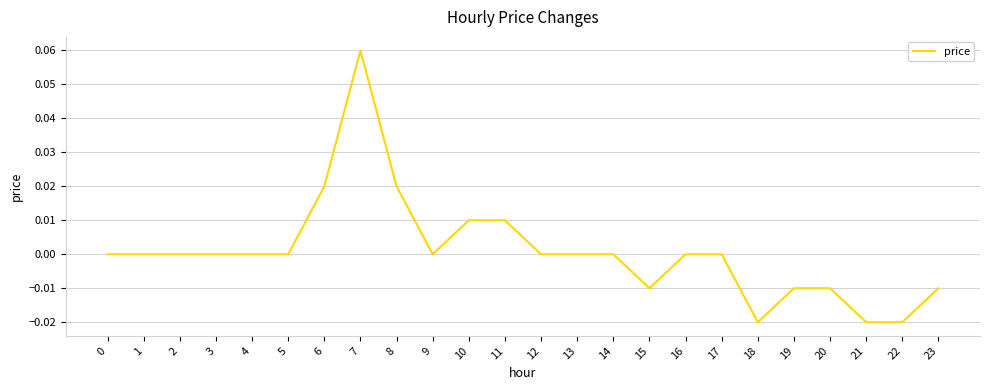

Is it true that the value at 5 is 0.0?

True